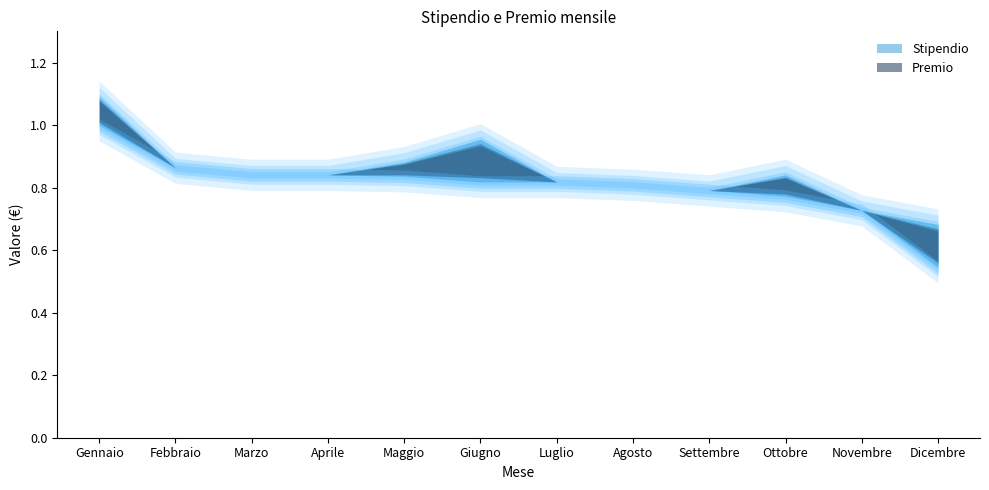

What is the label of the 5th point from the left?

Maggio